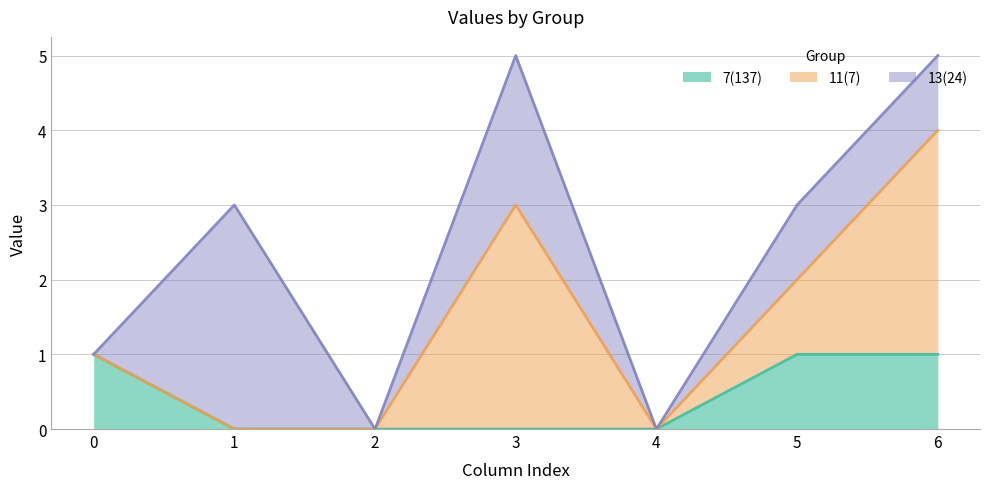

At which category is the sum across all series the highest?

3